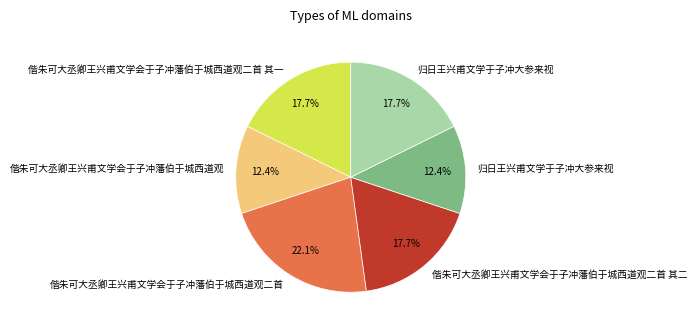

Is there any slice that represents more than half of the pie?

No